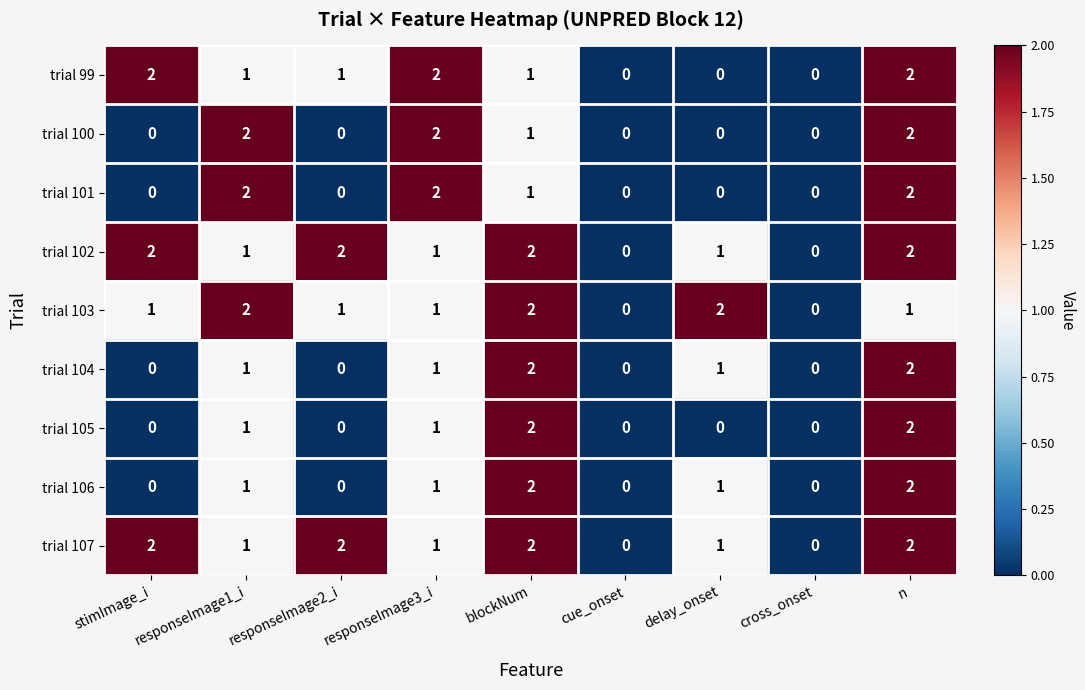

What is the sum of all trial 99 values?

9